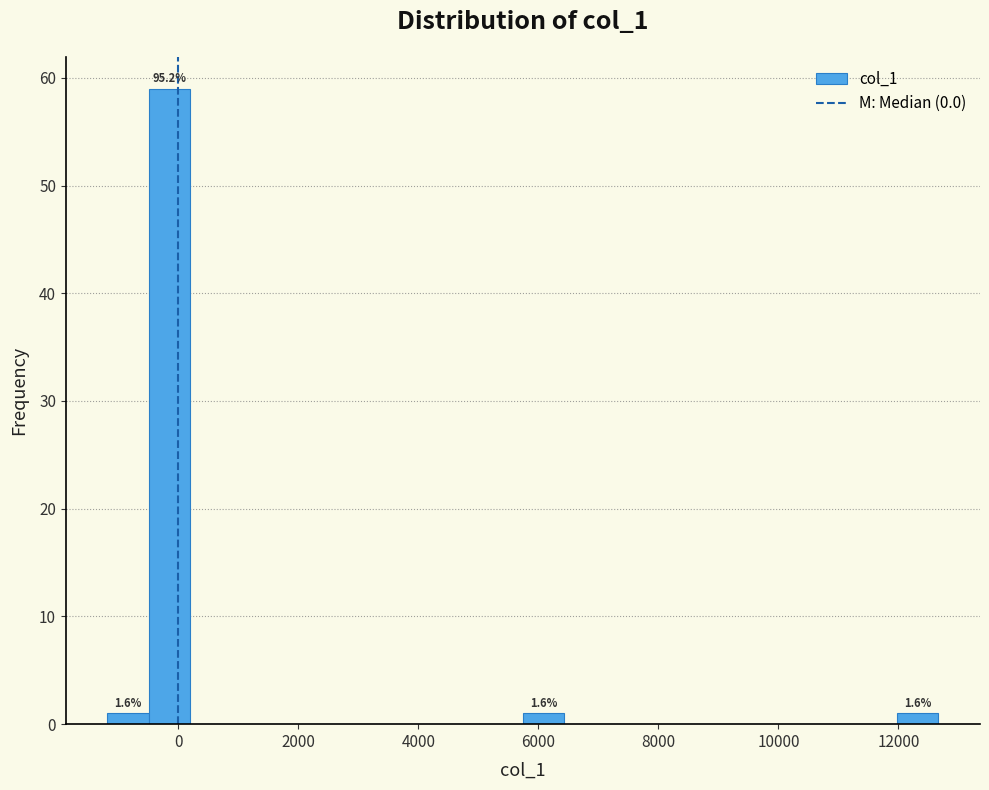

Read against the x-axis, roughly where is the centre of the tallest bar?

-200